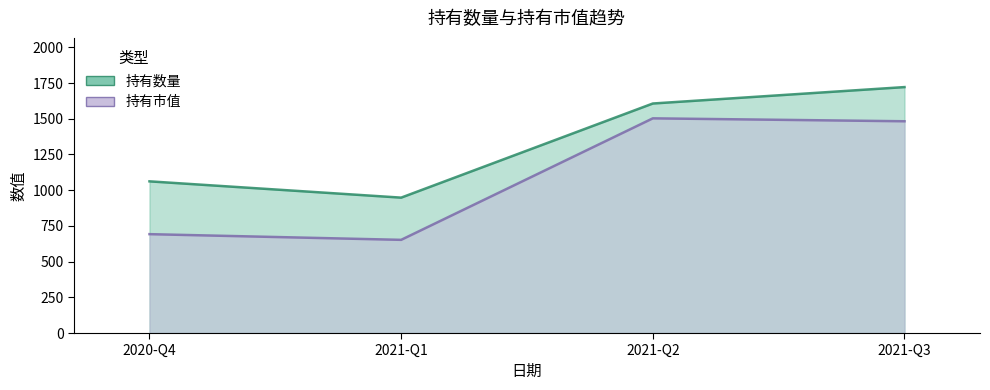

Rank the series by their maximum value, from lowest to highest.

持有市值, 持有数量